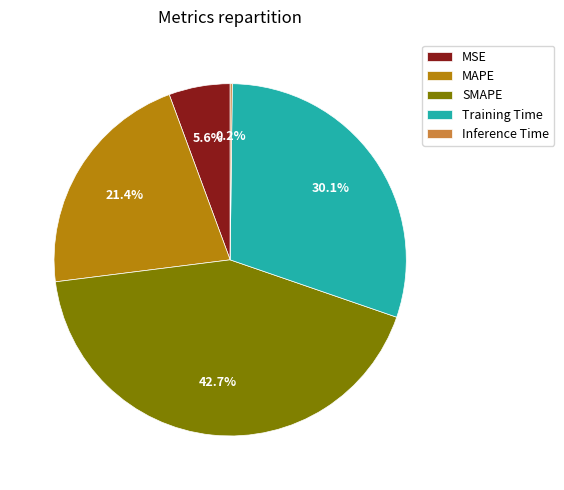

Does MAPE represent more than half of the total?

No